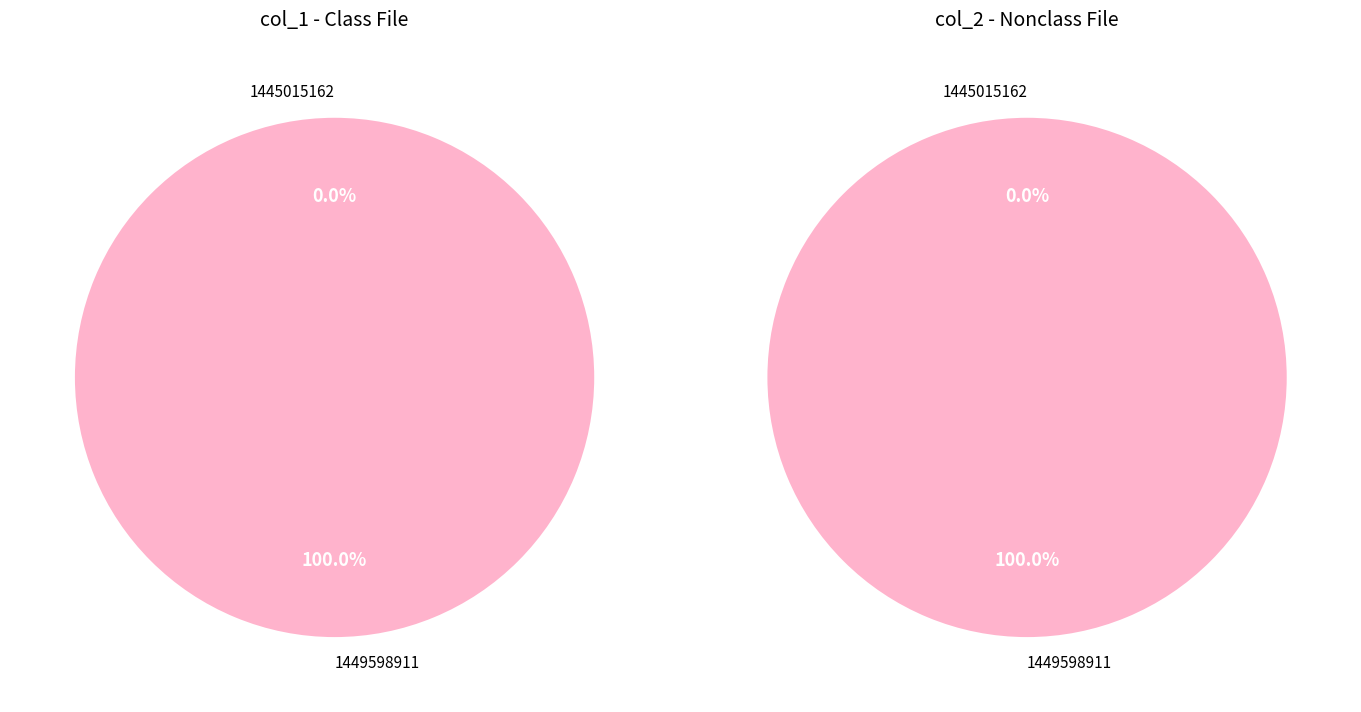

Which category has the smallest portion of the pie?

1445015162